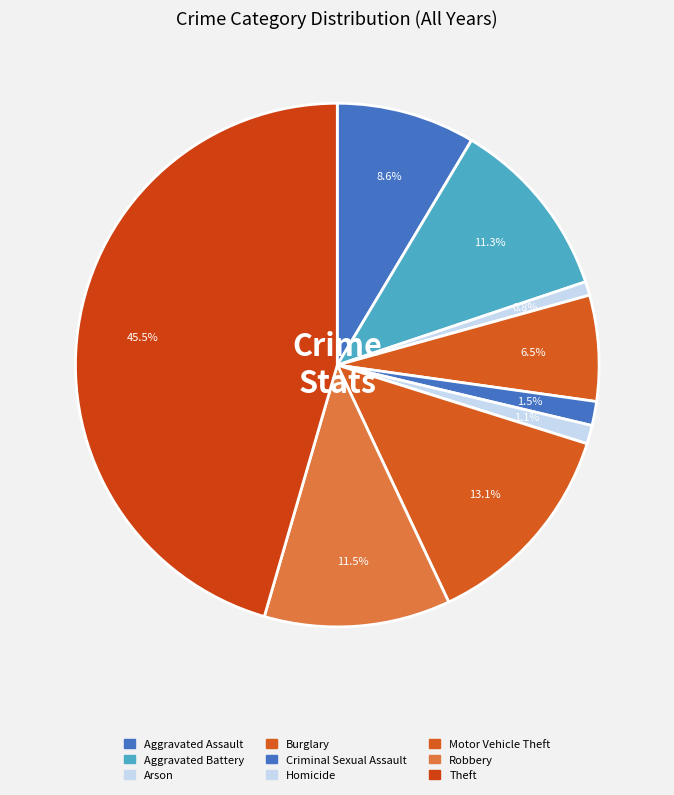

How many slices are in this pie chart?

9